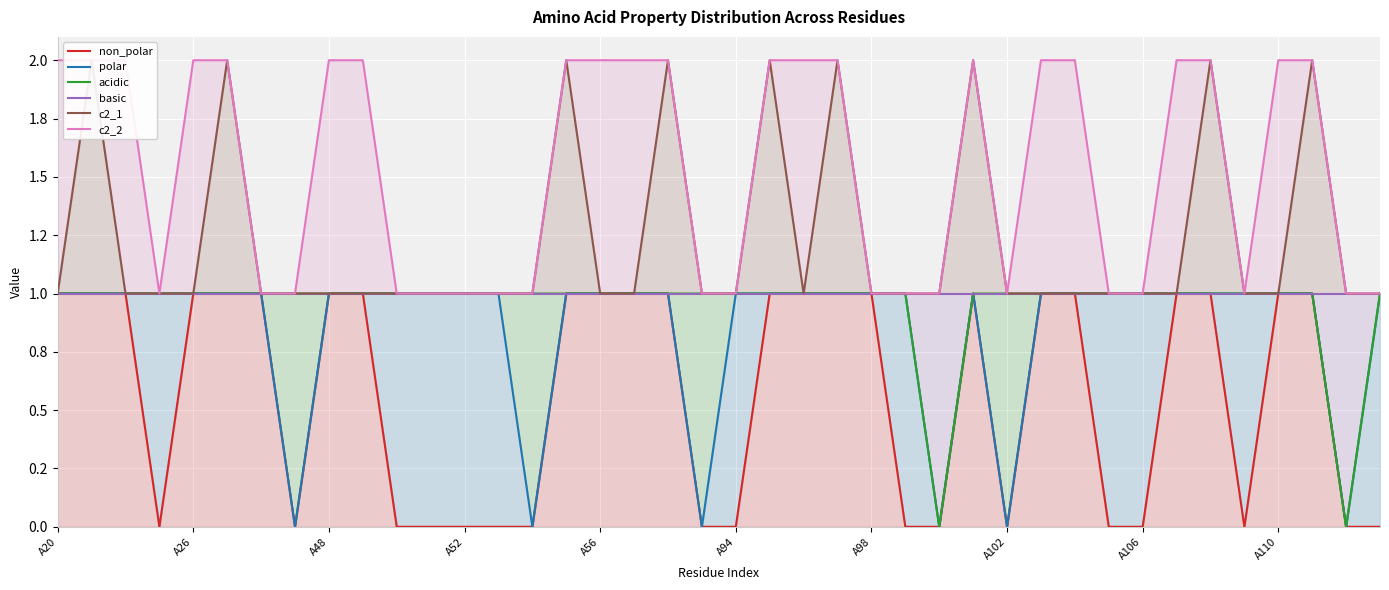

At A94, list the series in order from smallest to largest.

non_polar, polar, acidic, basic, c2_1, c2_2